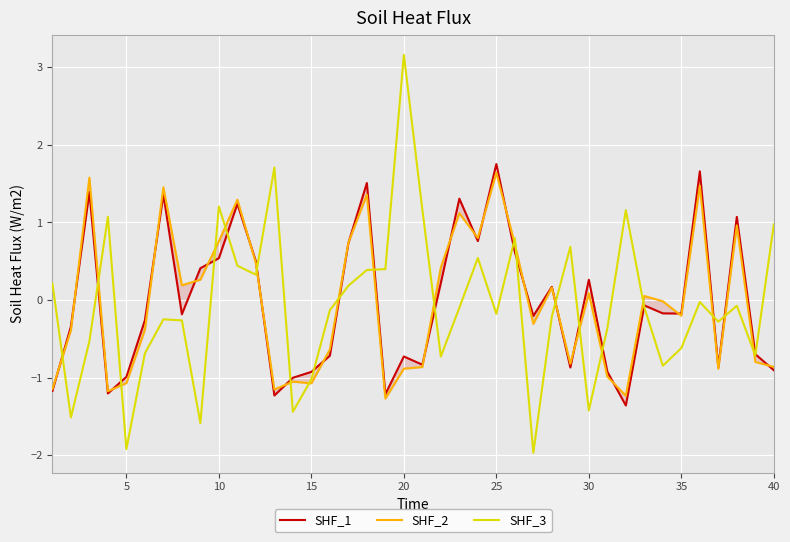

Does the chart display data point markers on the line(s)?

No